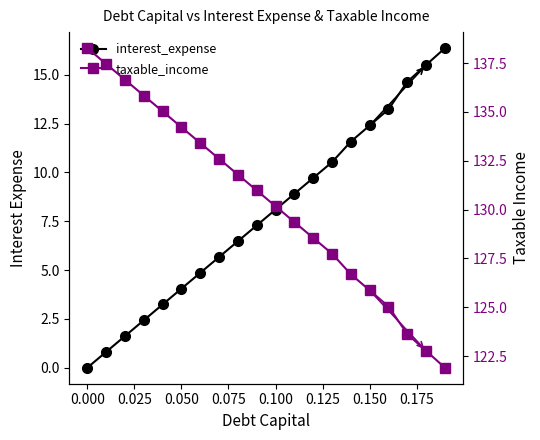

What is the average value of the interest_expense series?

7.9